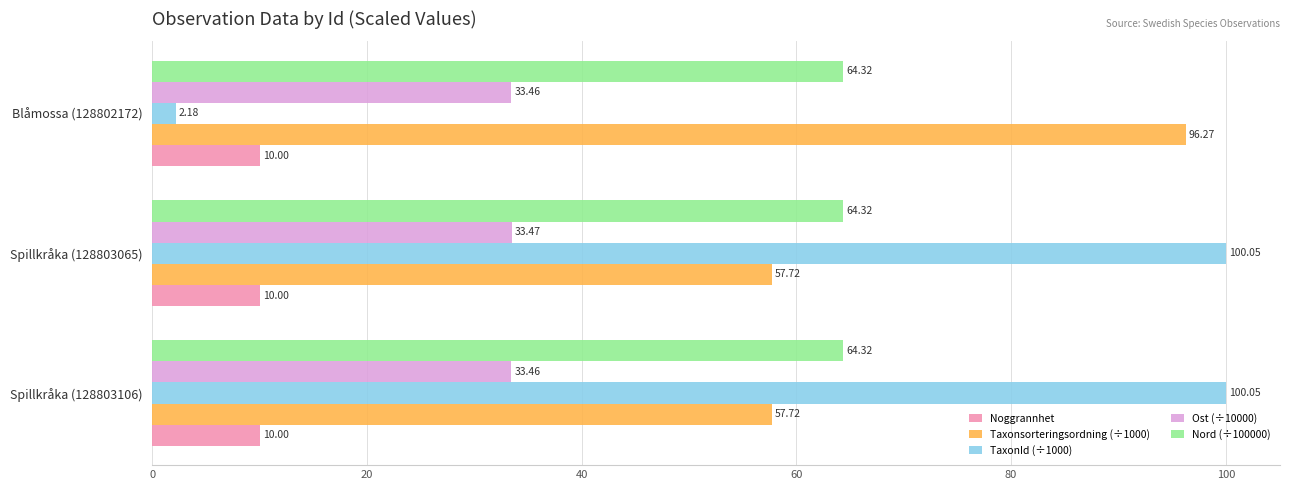

What is the sum of all Noggrannhet values?

30.0